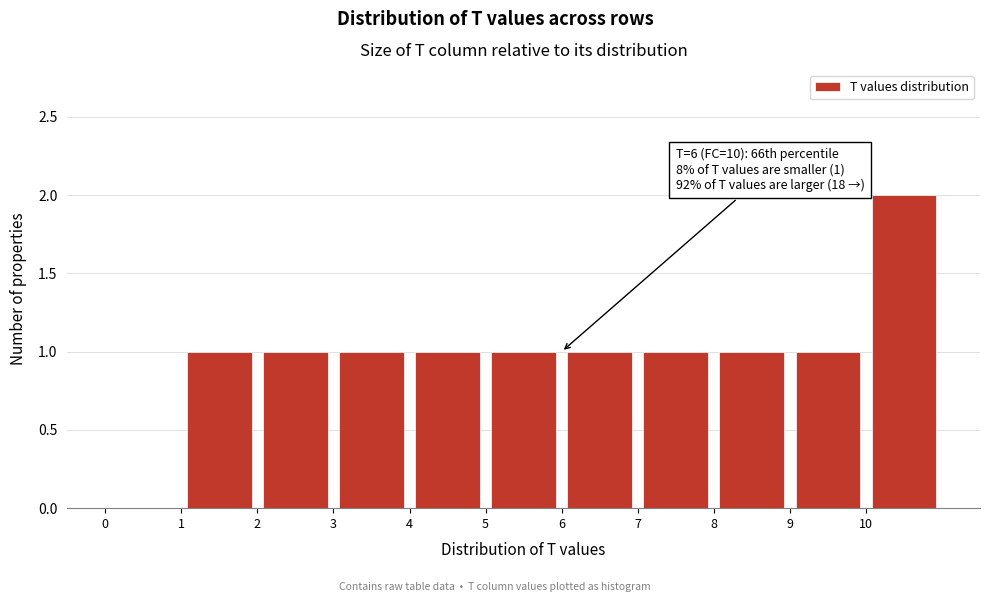

Over which range of the x-axis is the bar tallest?

10 to 11